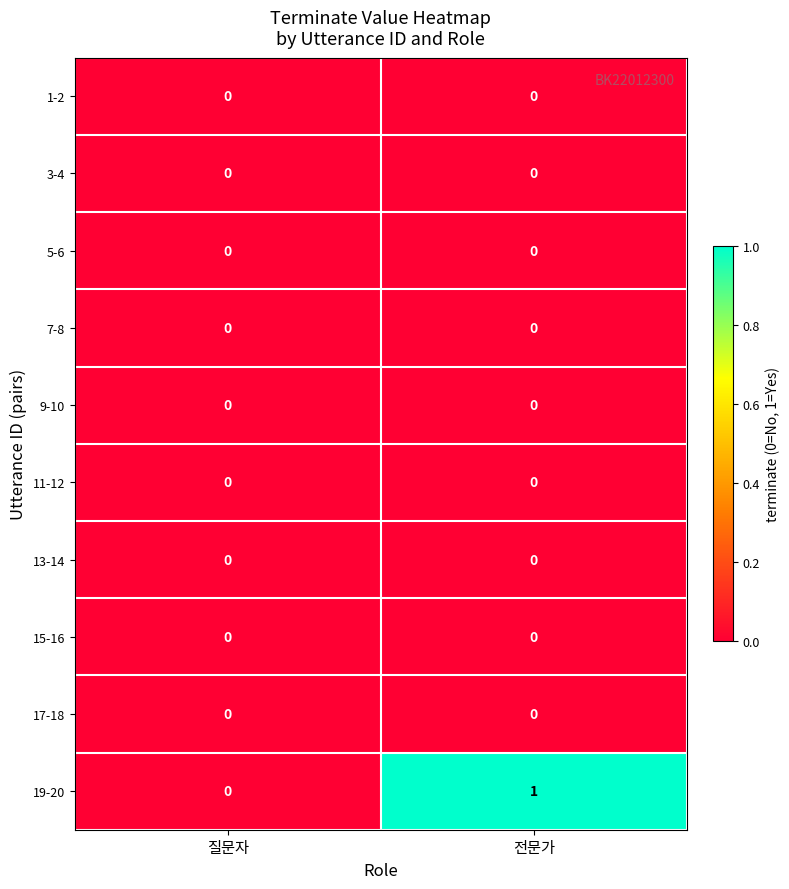

Reading right to left, what are all the values shown in this chart?

1-2: 0	0
3-4: 0	0
5-6: 0	0
7-8: 0	0
9-10: 0	0
11-12: 0	0
13-14: 0	0
15-16: 0	0
17-18: 0	0
19-20: 1	0